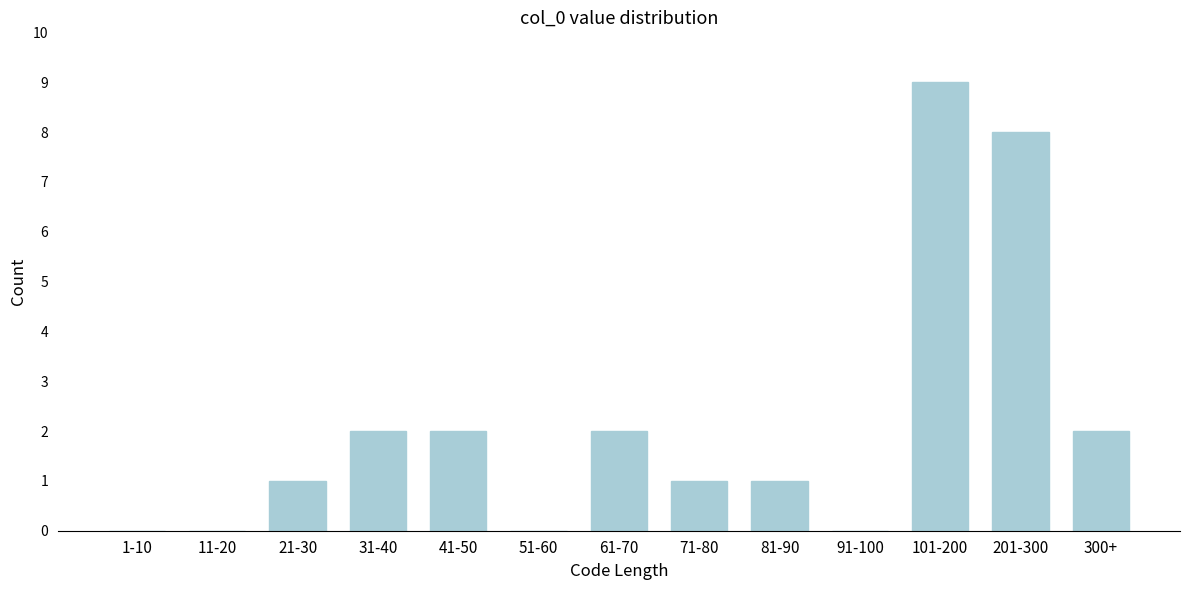

Reading left to right, what are all the values shown in this chart?

1-10=0	11-20=0	21-30=1	31-40=2	41-50=2	51-60=0	61-70=2	71-80=1	81-90=1	91-100=0	101-200=9	201-300=8	300+=2